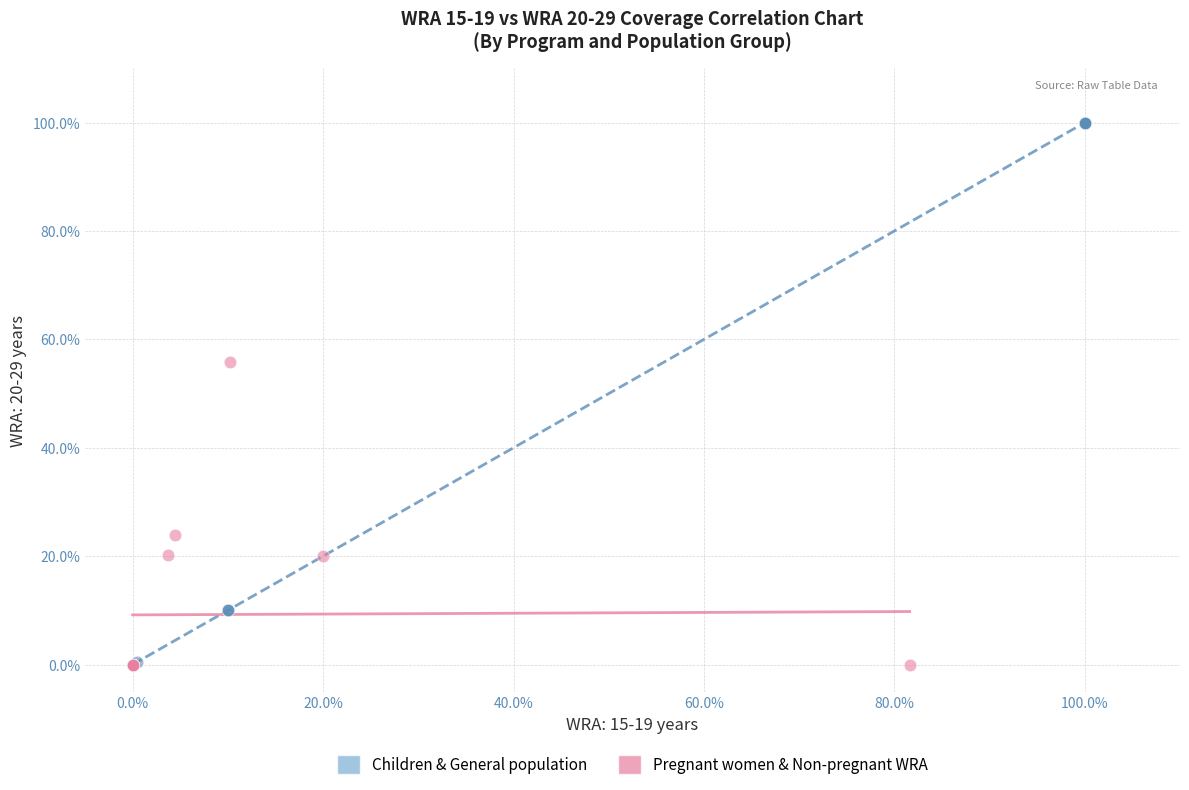

Which series contains the highest Y value?

Children & General population